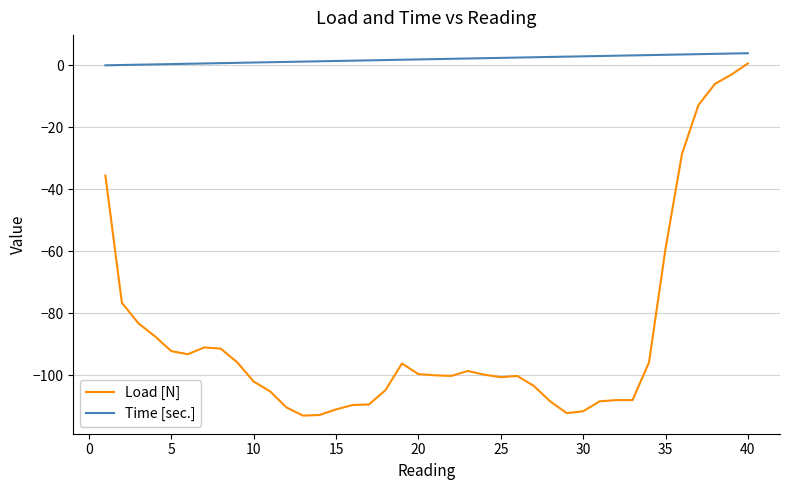

Rank the series by their average value, from highest to lowest.

Time [sec.], Load [N]